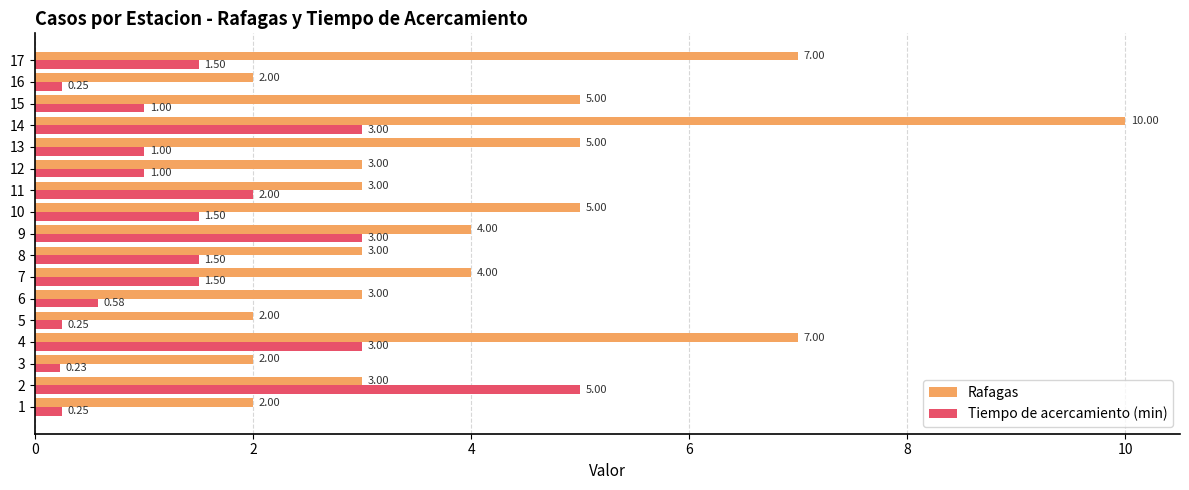

List the series in order of their overall mean, highest first.

Rafagas, Tiempo de acercamiento (min)